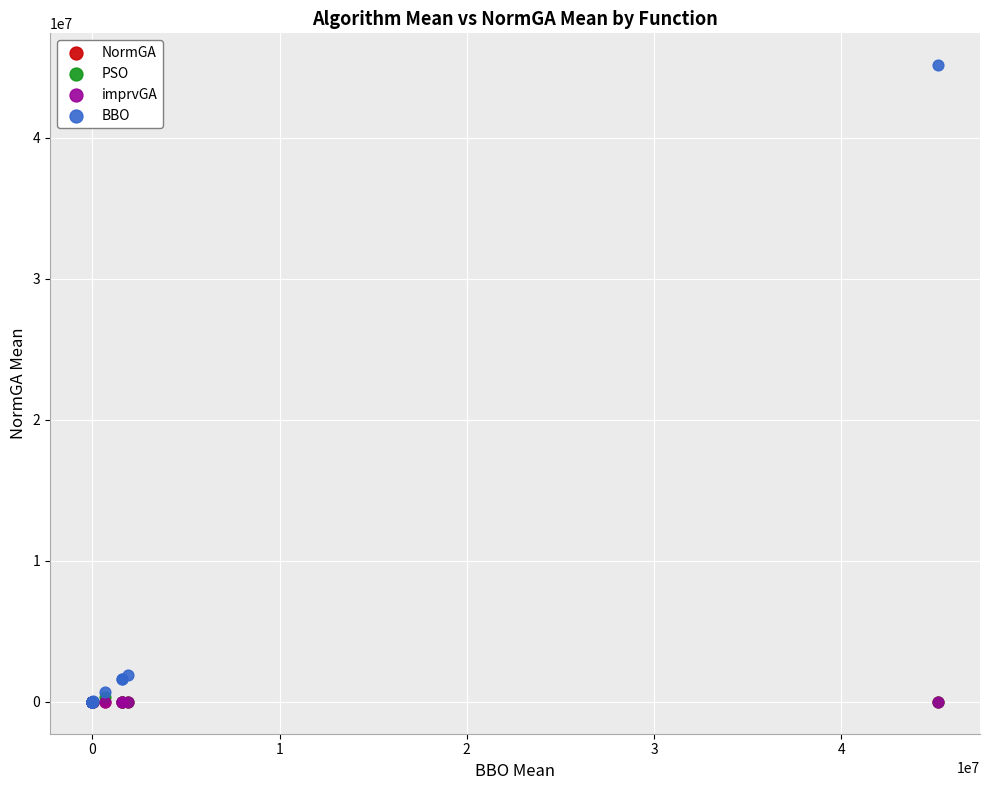

Which series has the widest spread of Y values?

BBO